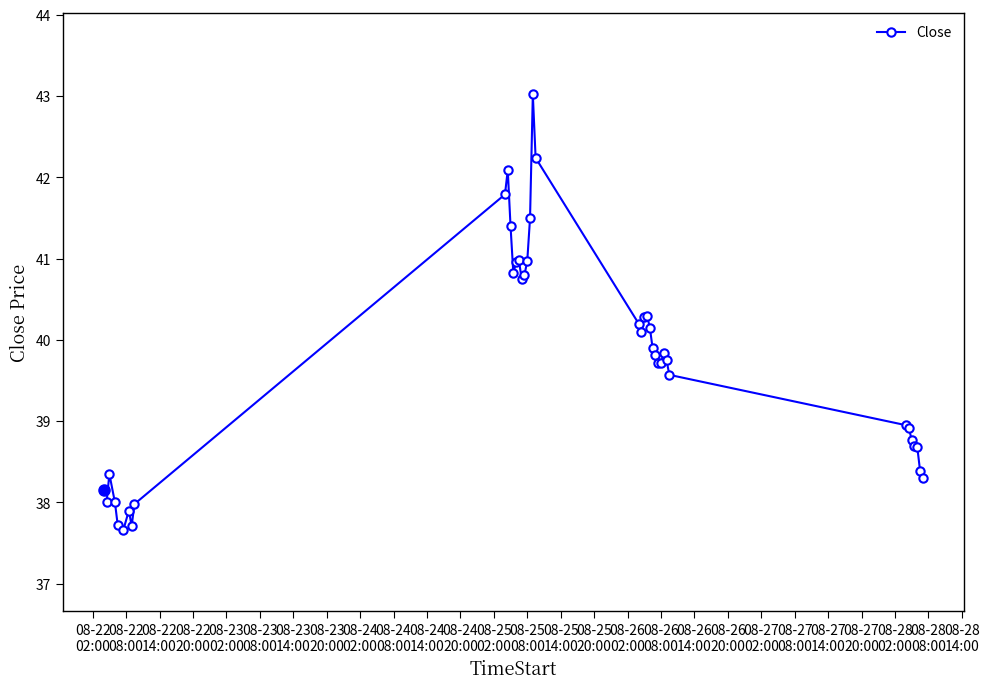

What is the greatest value displayed?

43.0